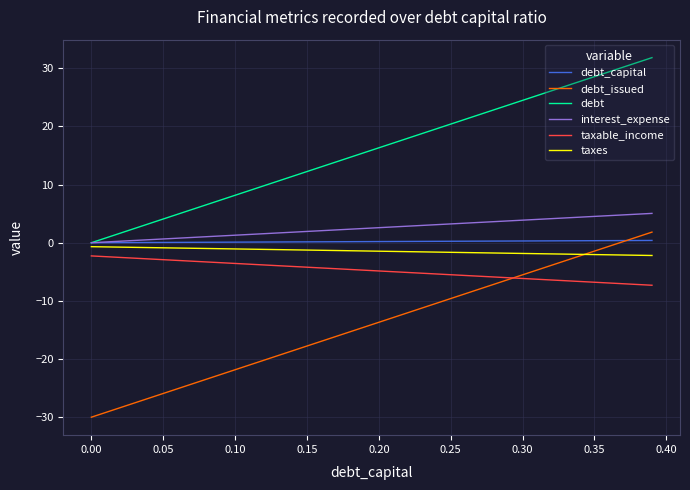

After their last crossing, which series has the higher values: taxes or debt_issued?

debt_issued